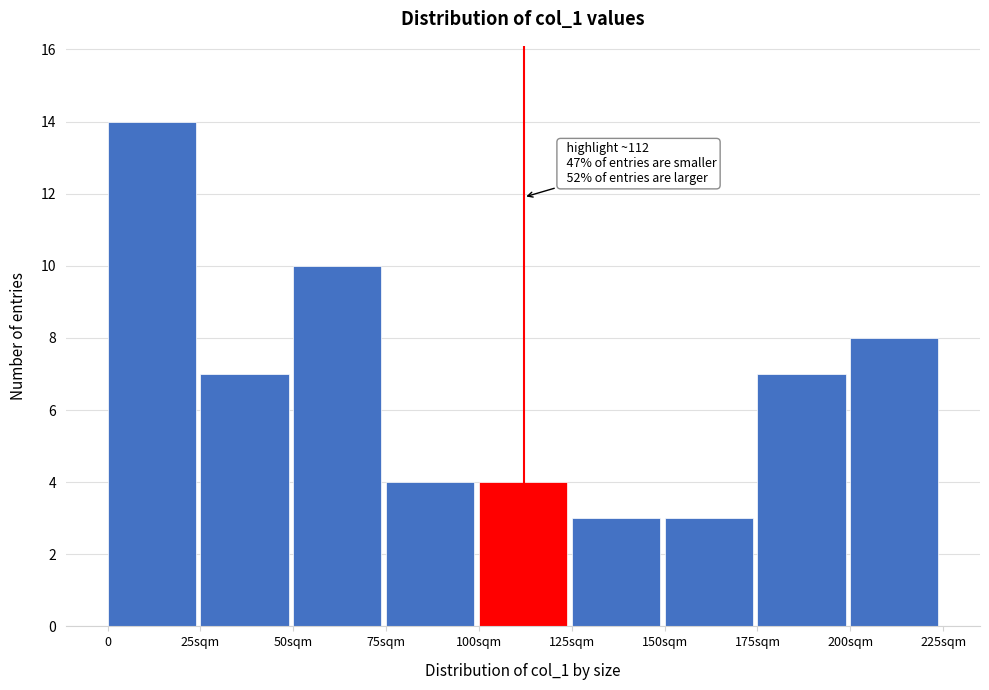

Reading left to right, transcribe all the data shown in this chart.

14	7	10	4	4	3	3	7	8